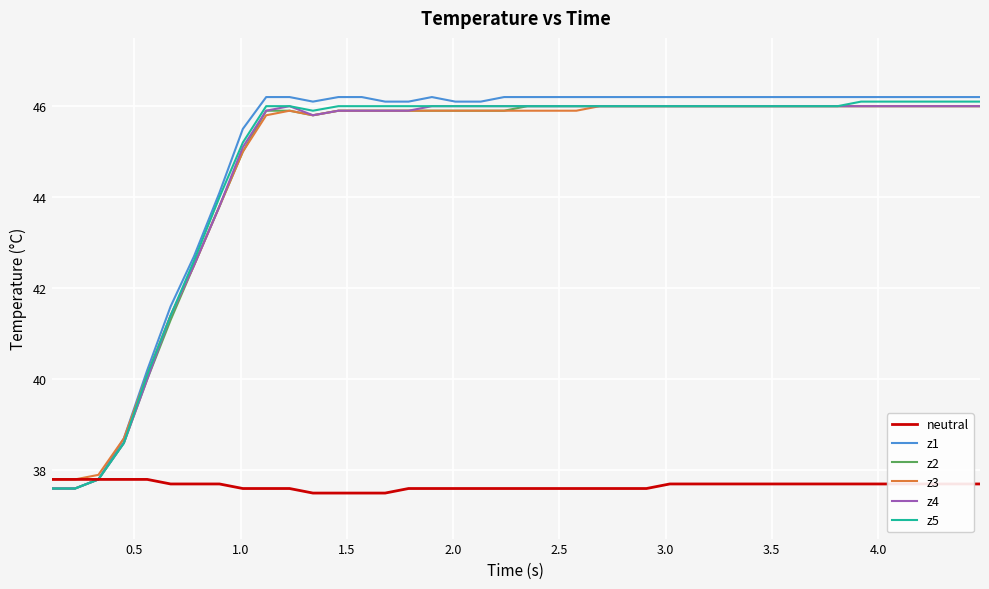

What is the smallest value displayed?

37.5